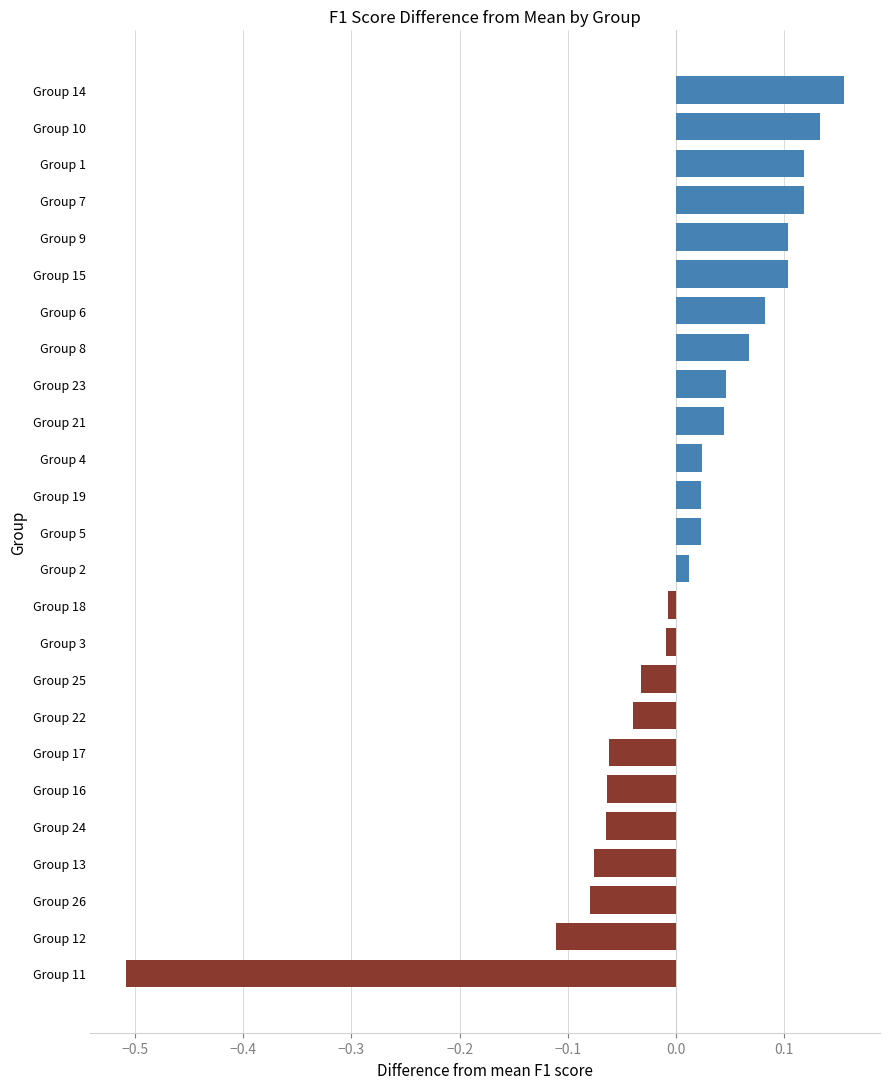

What is the label of the 14th bar from the bottom?

Group 19